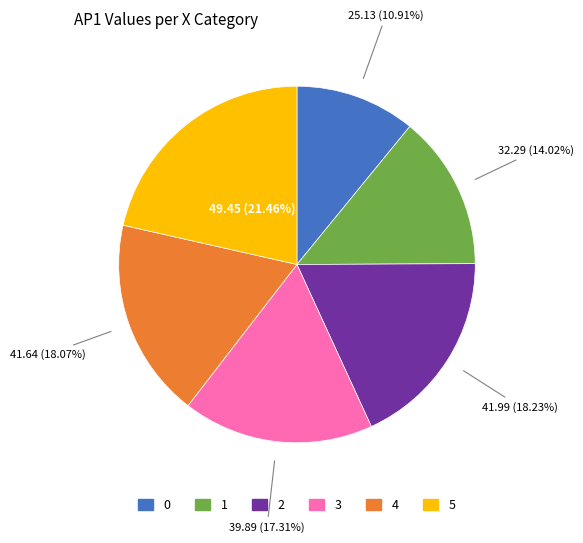

Does 1 account for over 50% of the chart?

No